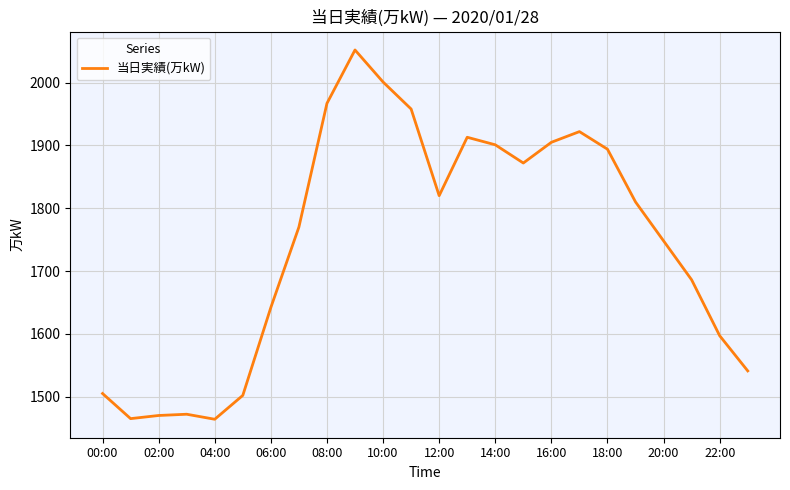

What is the maximum value shown in the chart?

2052